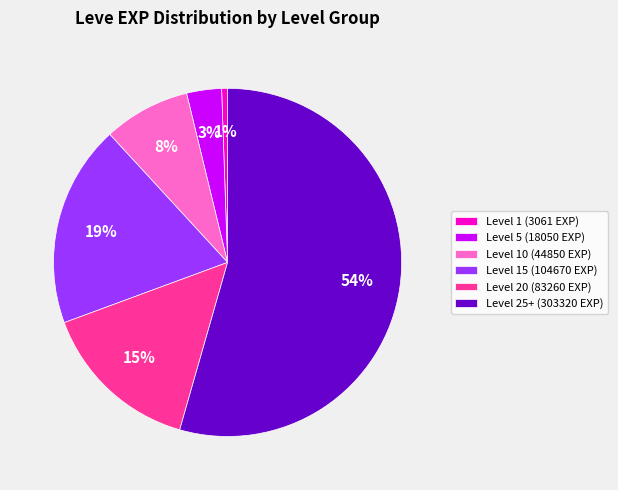

The Level 25+ (303320 EXP) slice represents 43% of the pie. True or false?

False